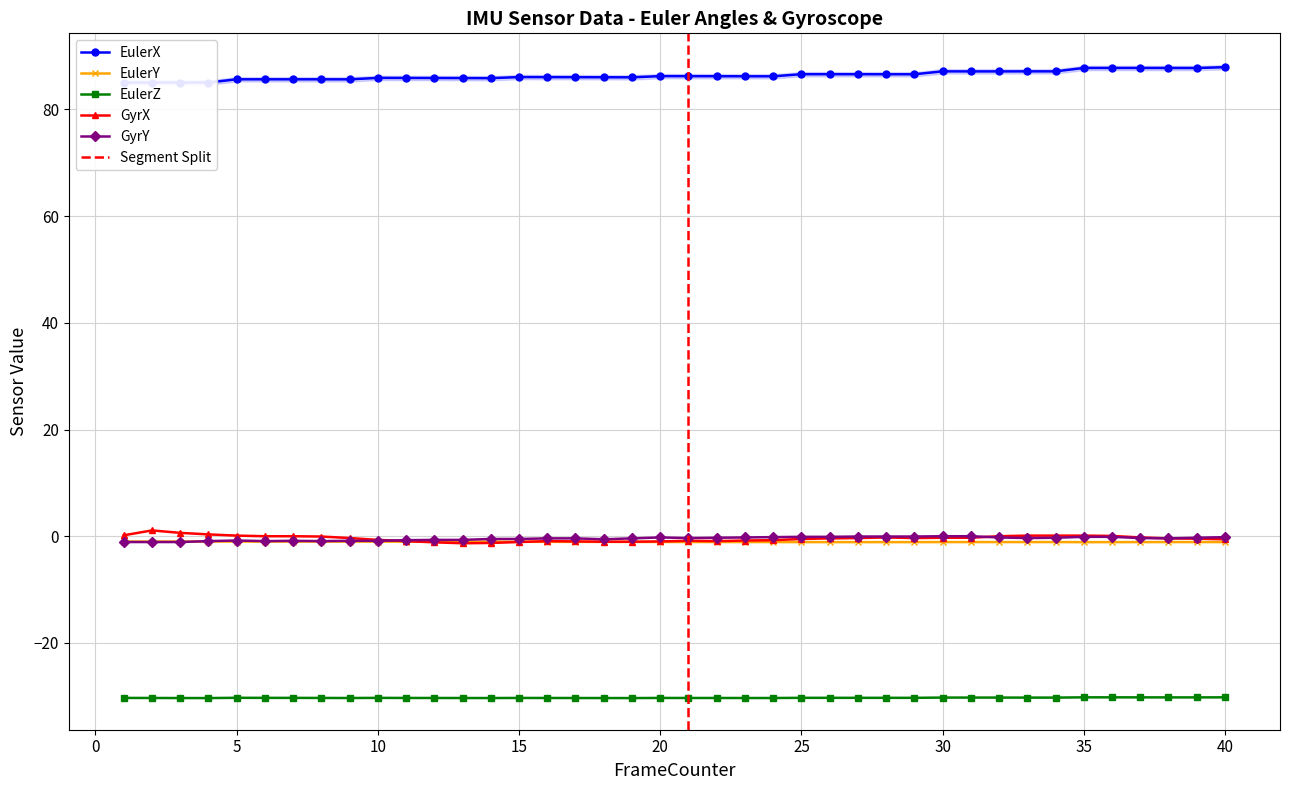

At how many categories does at least one series exceed 72?

40